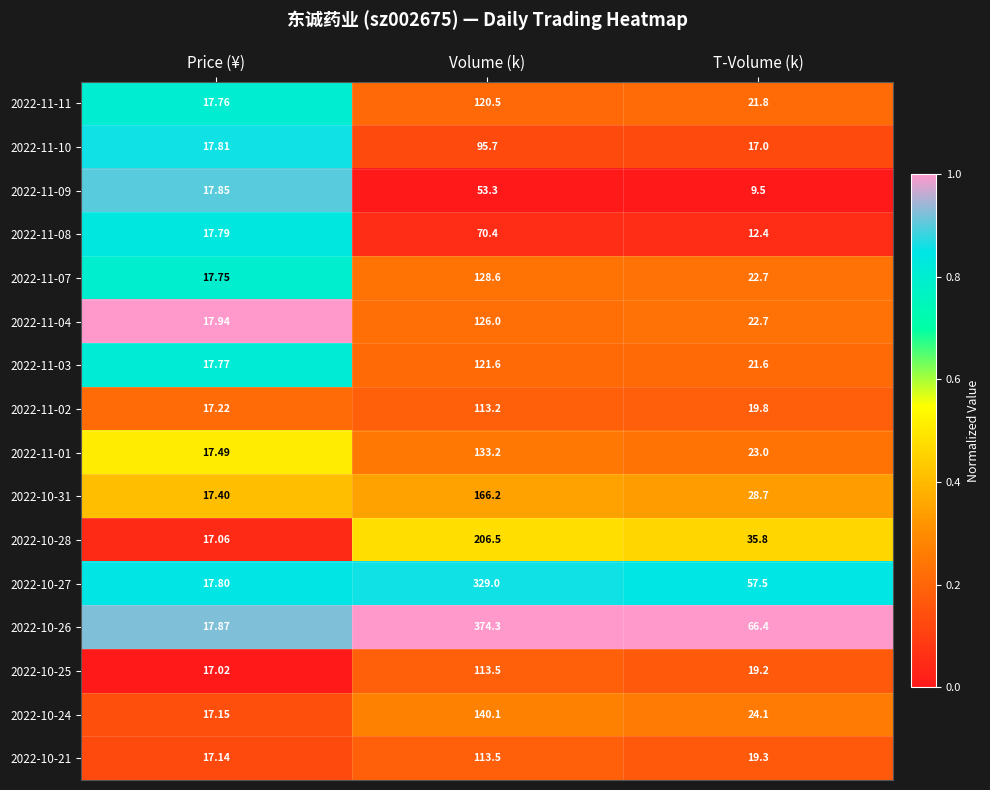

Where is 2022-11-02 nearest to the value 65?

T-Volume (k)